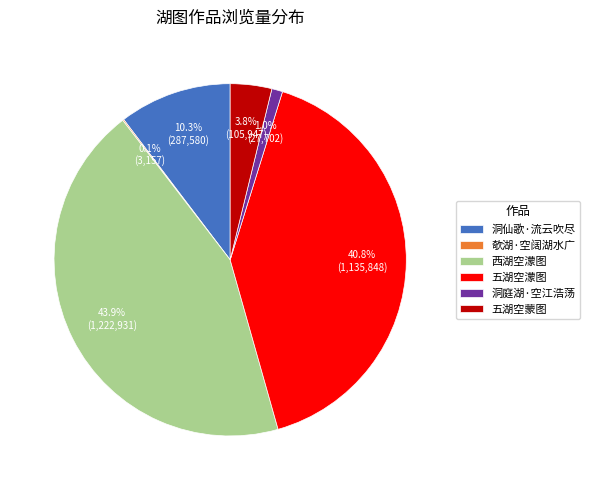

What is the largest slice in the pie chart?

西湖空濛图